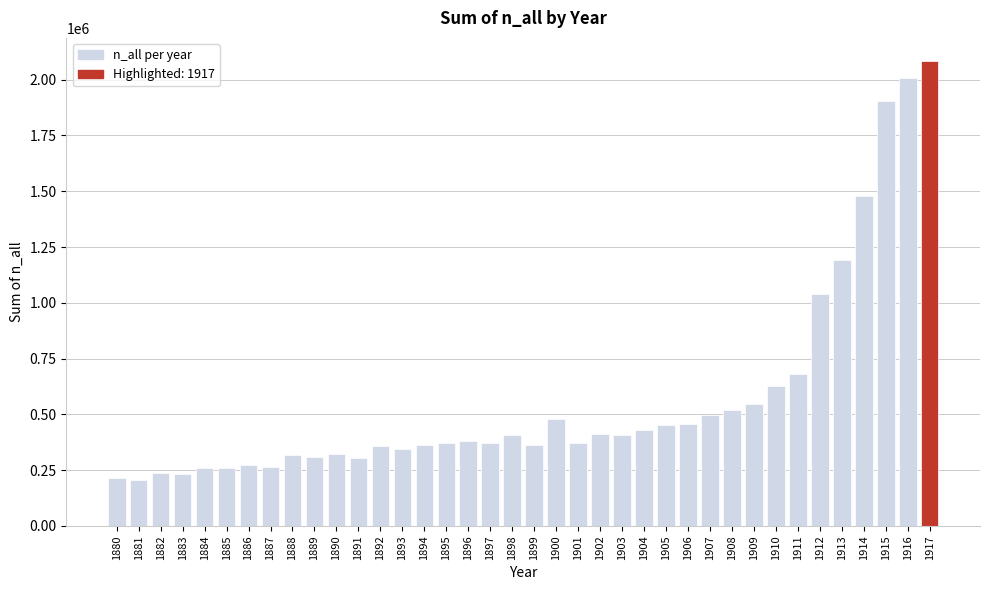

What is the greatest value displayed?

2083023